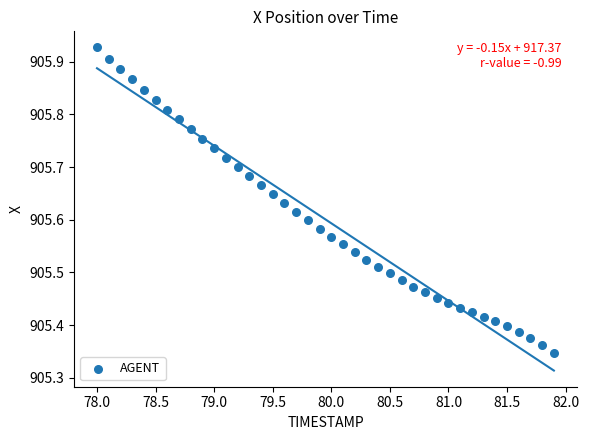

What is the range of X values (max minus min)?

3.9